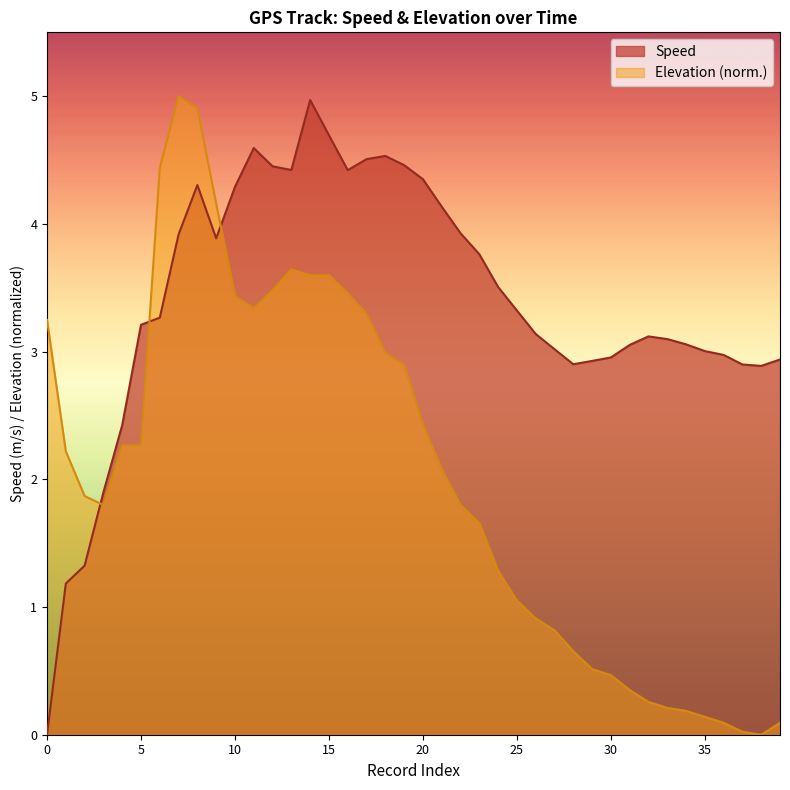

What is the difference between the maximum and minimum values in the Speed series?

5.0